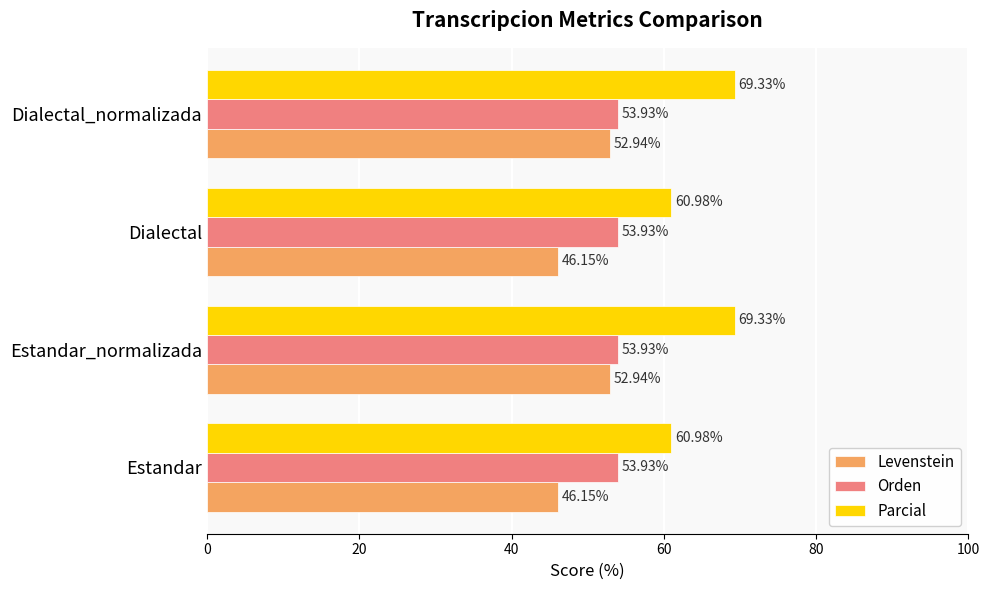

Which series has the widest spread of values?

Parcial